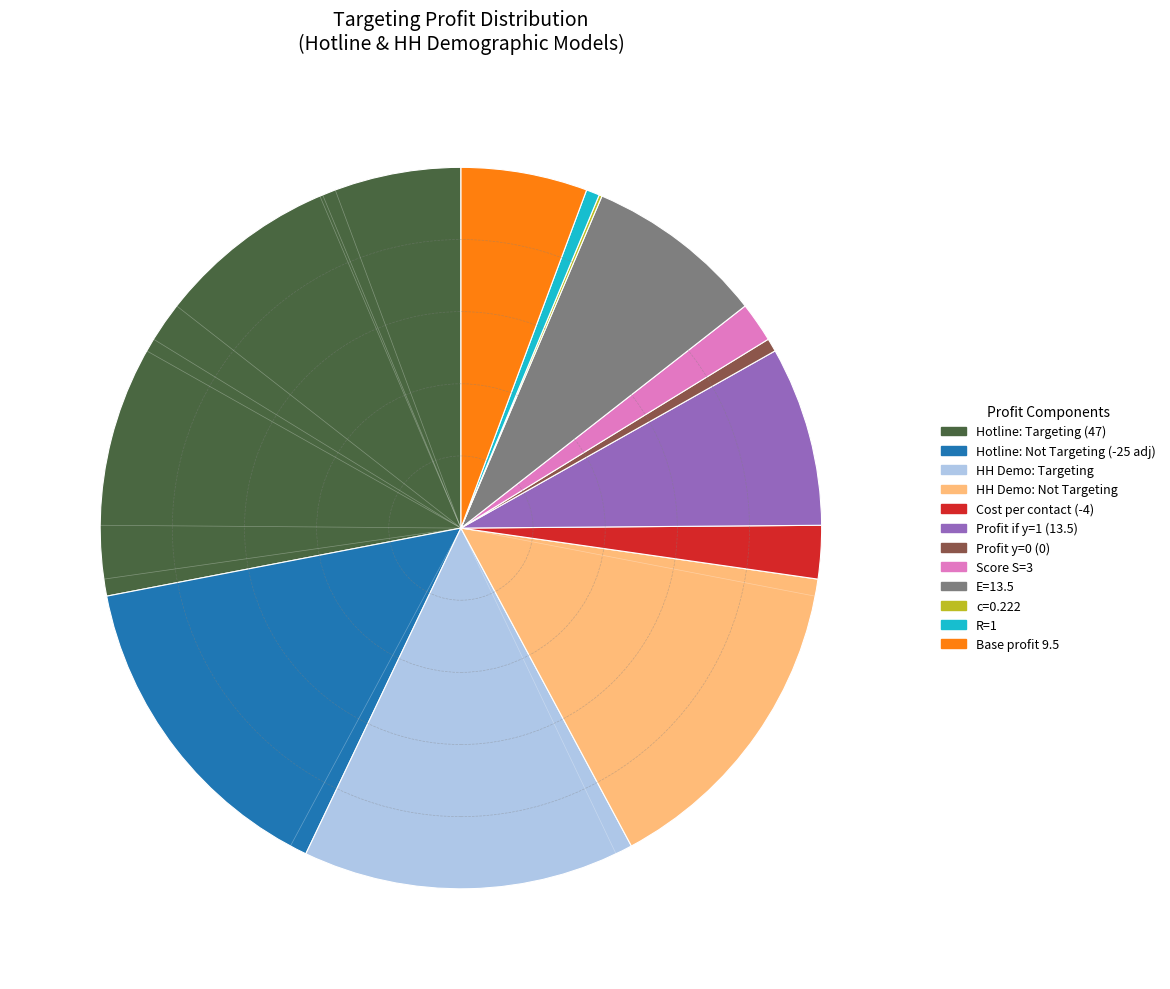

What is the ratio of the value at E=13.5 to the value at HH Demo: Targeting?

0.5